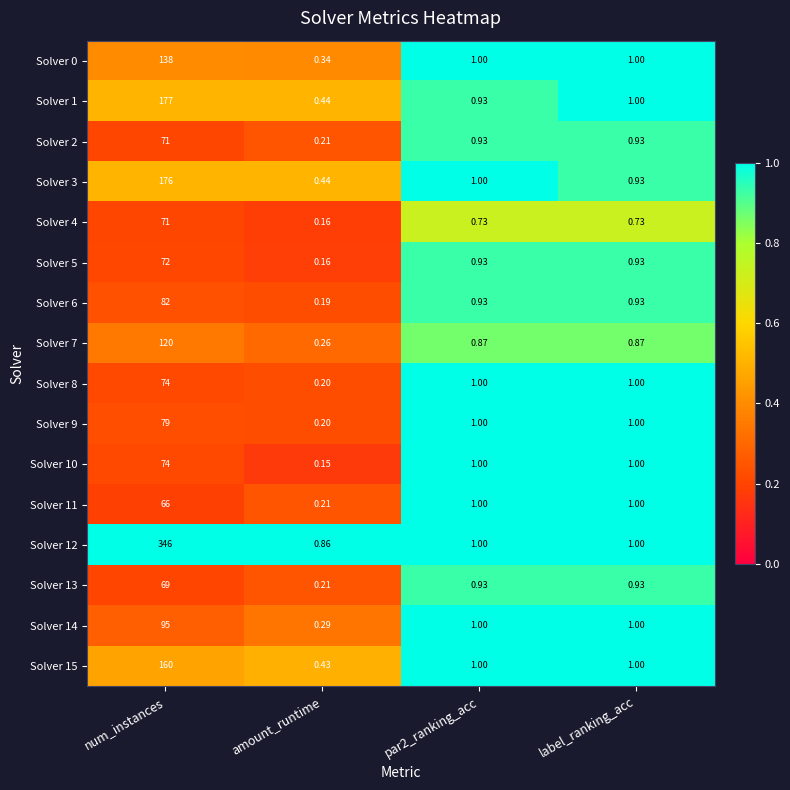

Which category has the lowest value in the Solver 1 series?

amount_runtime